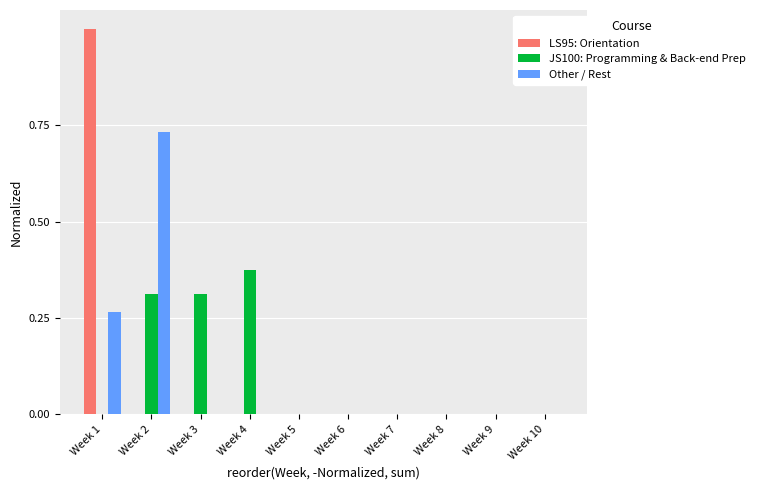

Is the value of Other / Rest at Week 6 greater than the value of LS95: Orientation at Week 1?

No